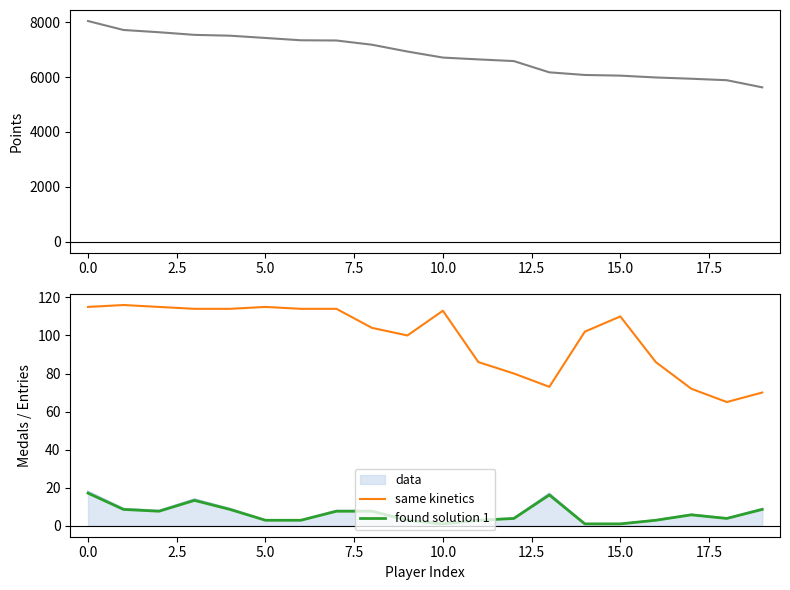

What is the total value across all series at 19?

5701.5